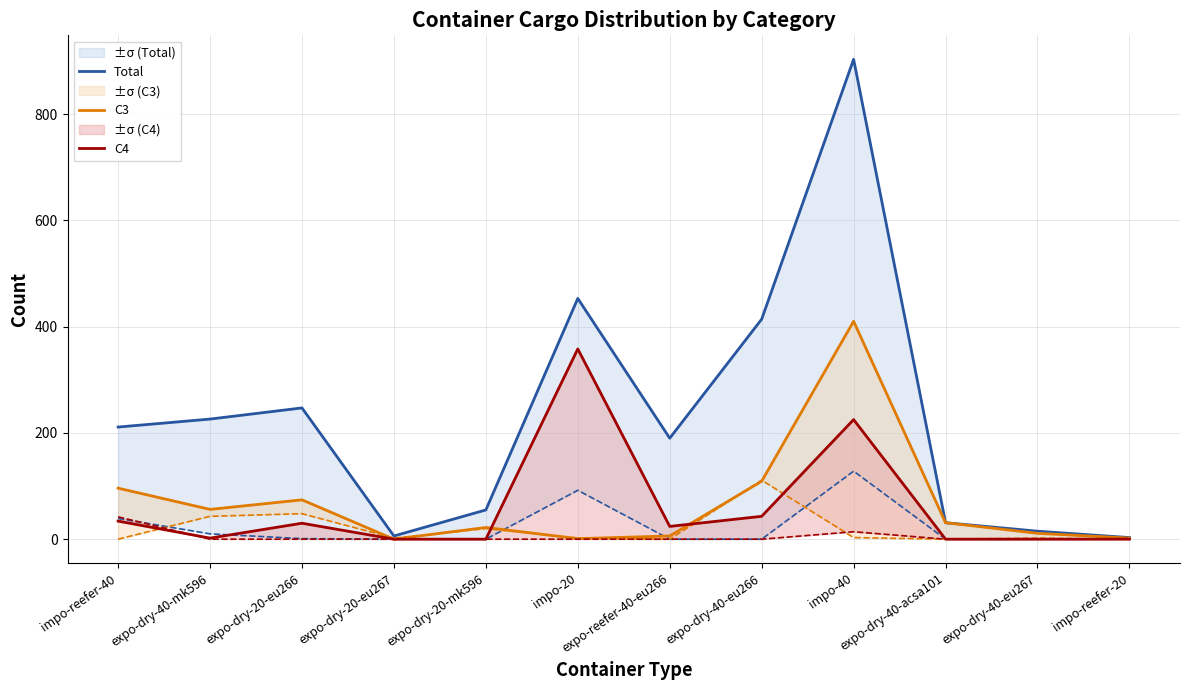

What is the value of the C4 point at the 2nd from the left?

2